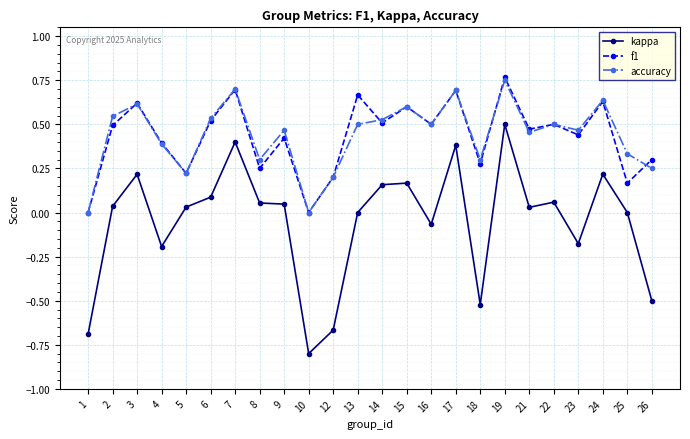

Which category has the lowest value in the kappa series?

10